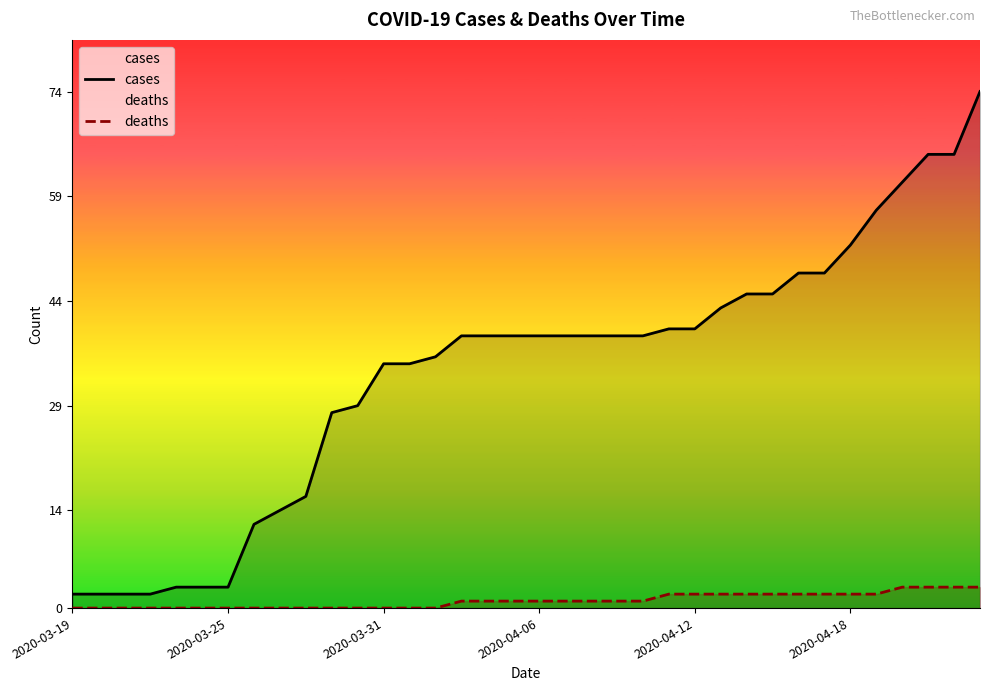

Which series has the largest total across all categories?

cases